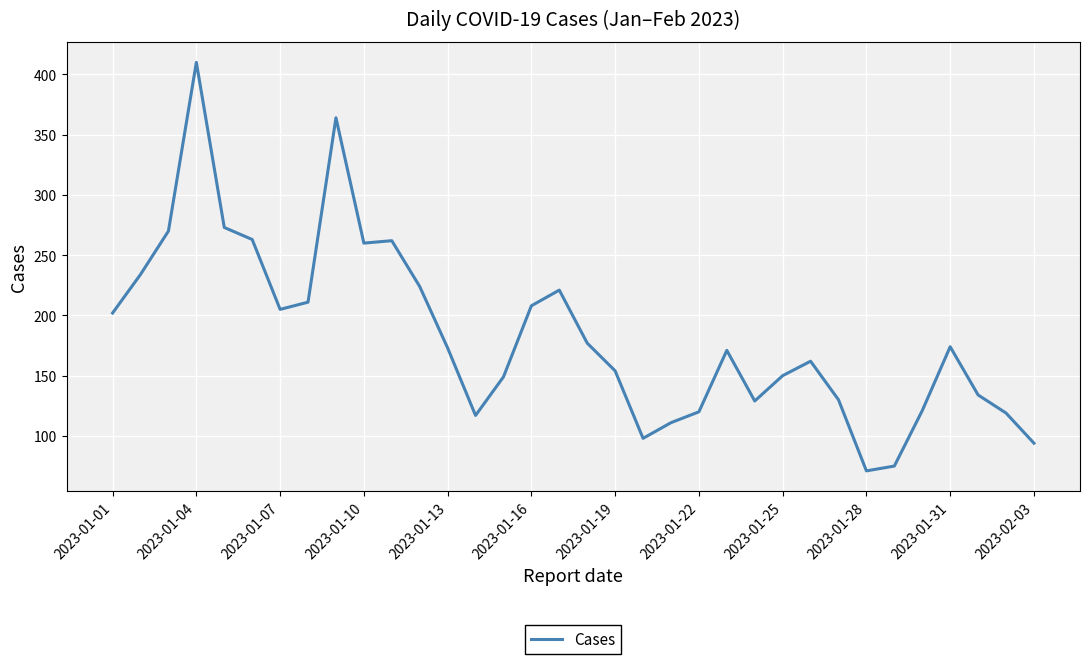

How many lines are shown in the chart?

1